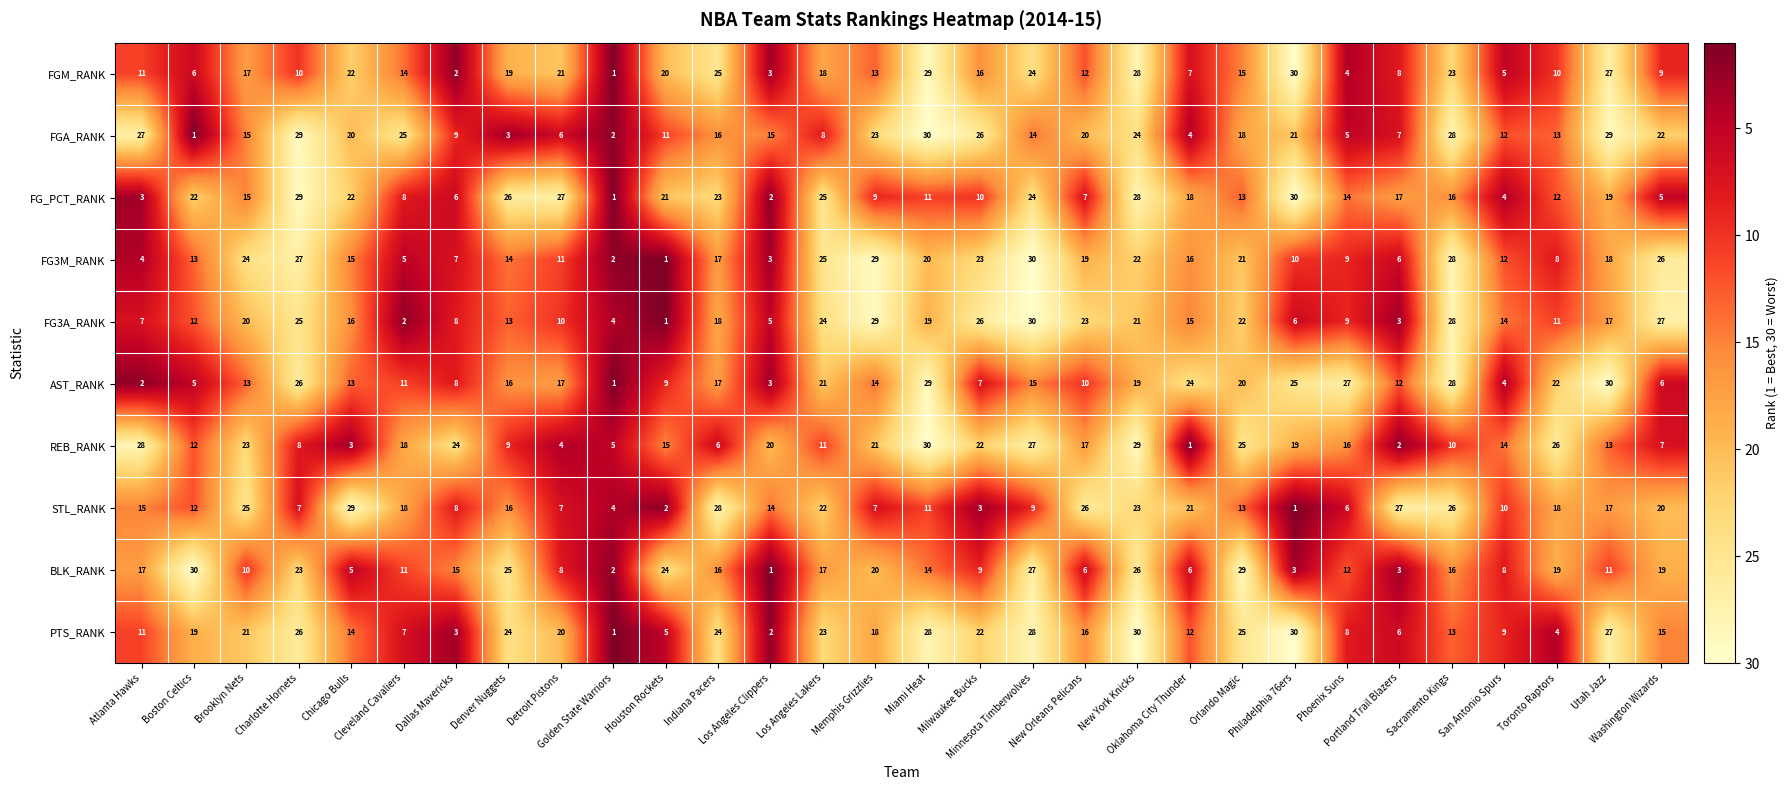

What is the difference between the highest and lowest values at Sacramento Kings?

18